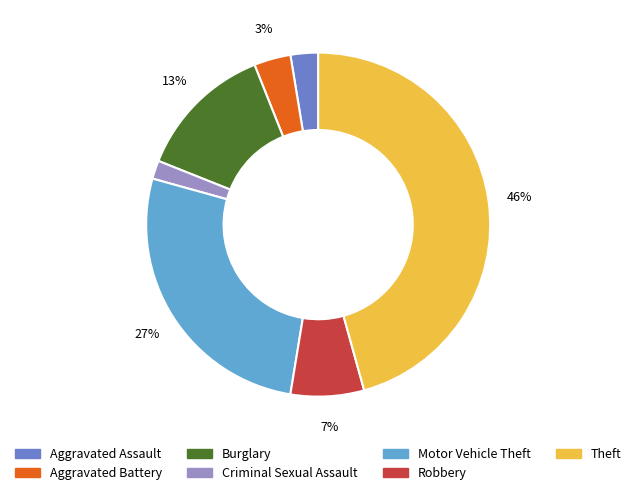

What is the smallest slice in the pie chart?

Criminal Sexual Assault